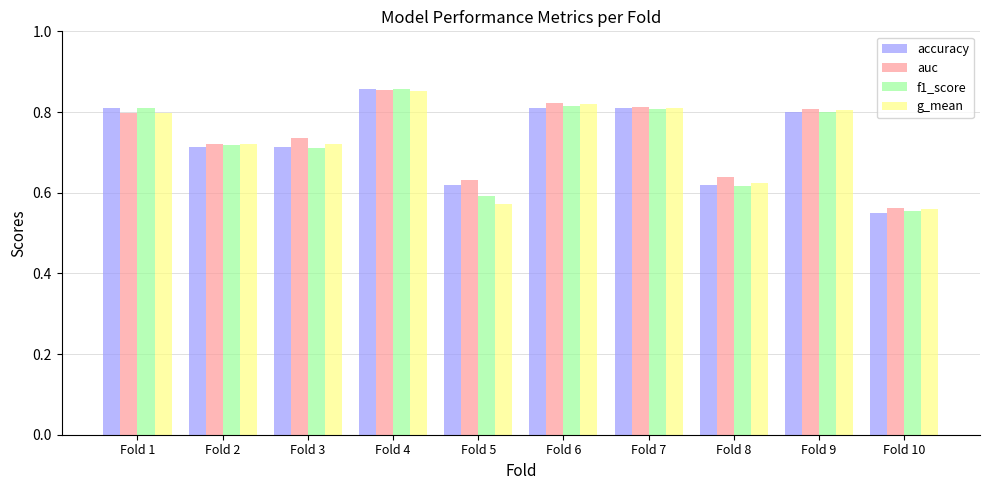

How many bars are there in each group?

4